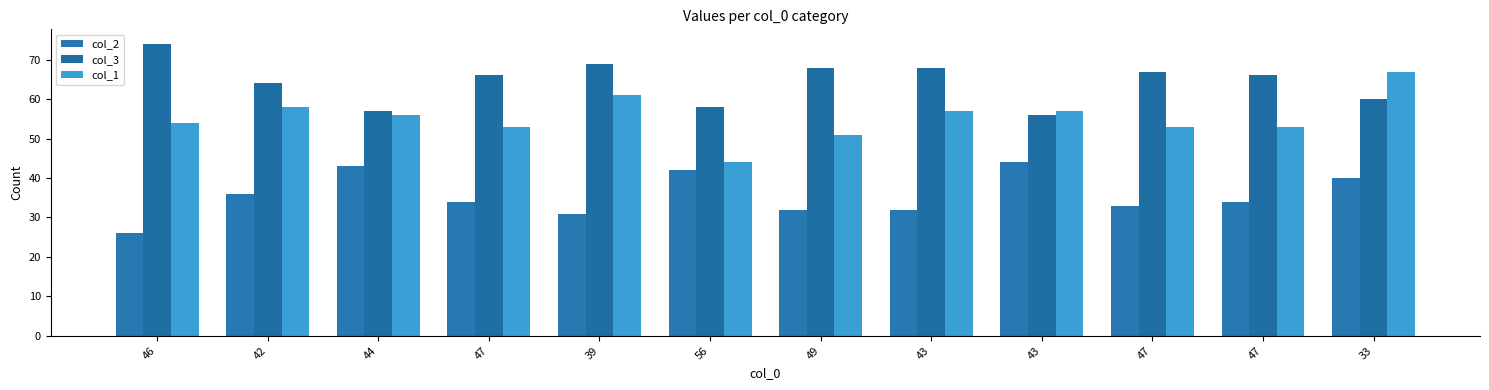

Reading left to right, extract all data points from this chart.

col_2: 26	36	43	34	31	42	32	32	44	33	34	40
col_3: 74	64	57	66	69	58	68	68	56	67	66	60
col_1: 54	58	56	53	61	44	51	57	57	53	53	67